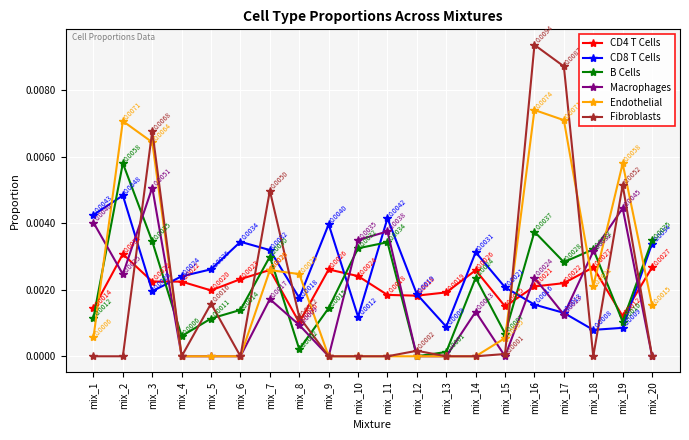

How many times do Fibroblasts and CD8 T Cells cross each other?

8